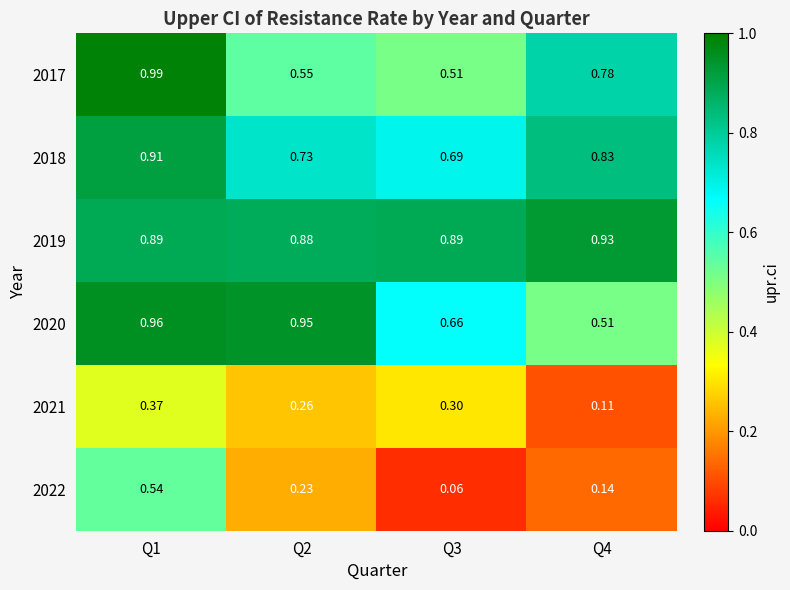

Is the value of 2019 at Q2 greater than the value of 2021 at Q4?

Yes